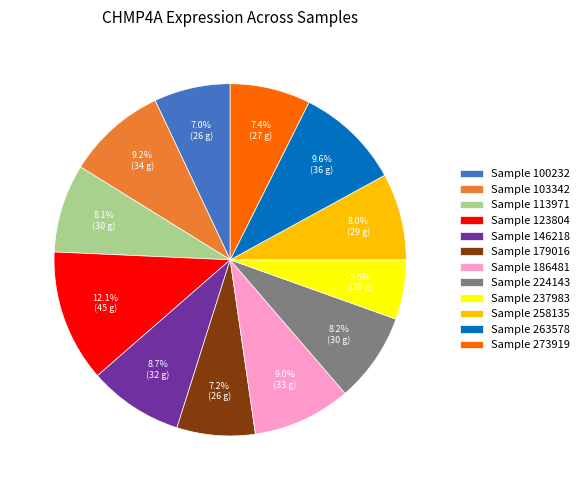

What is the ratio of the value at Sample 263578 to the value at Sample 113971?

1.2